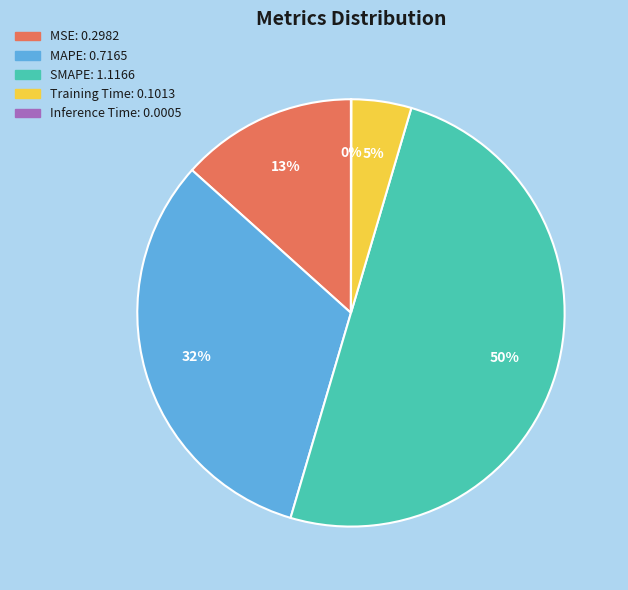

What is the ratio of the value at MSE to the value at SMAPE?

0.3